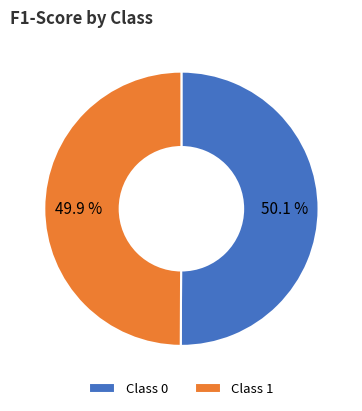

What percentage do Class 0 and Class 1 together represent?

100.0%